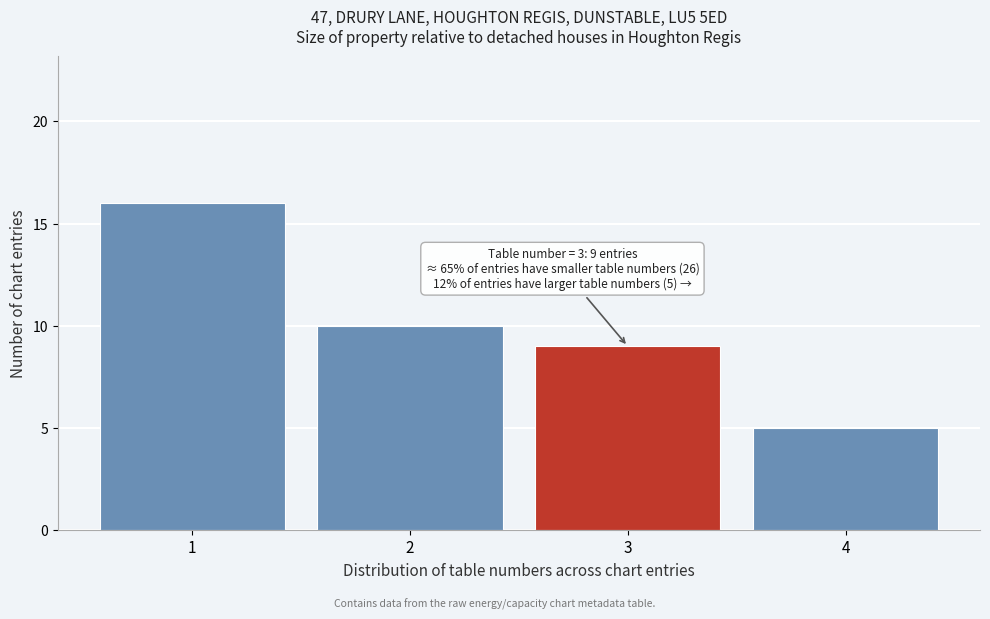

Reading left to right, what are all the values shown in this chart?

1=16	2=10	3=9	4=5